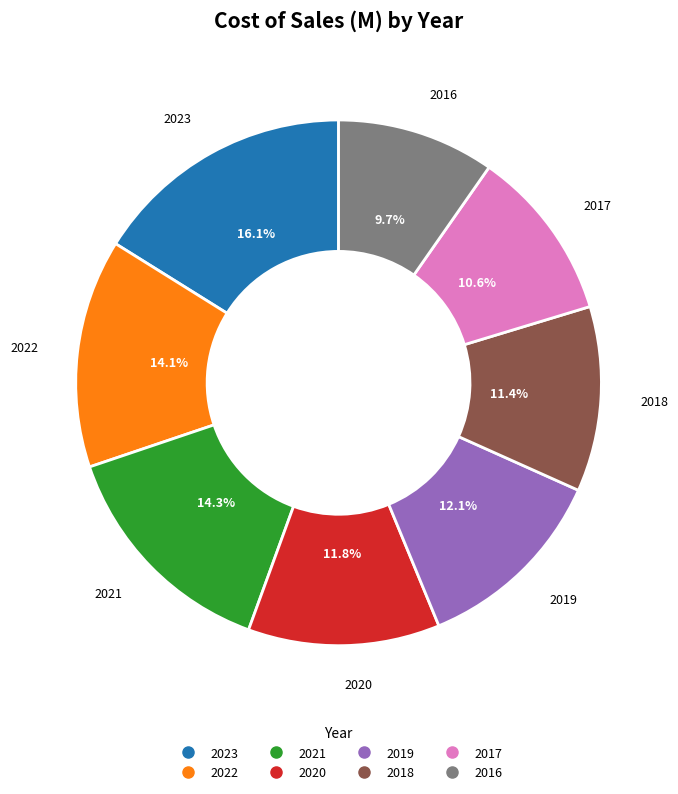

To the nearest percent, what is the difference between the 2016 and 2019 slice percentages?

2%